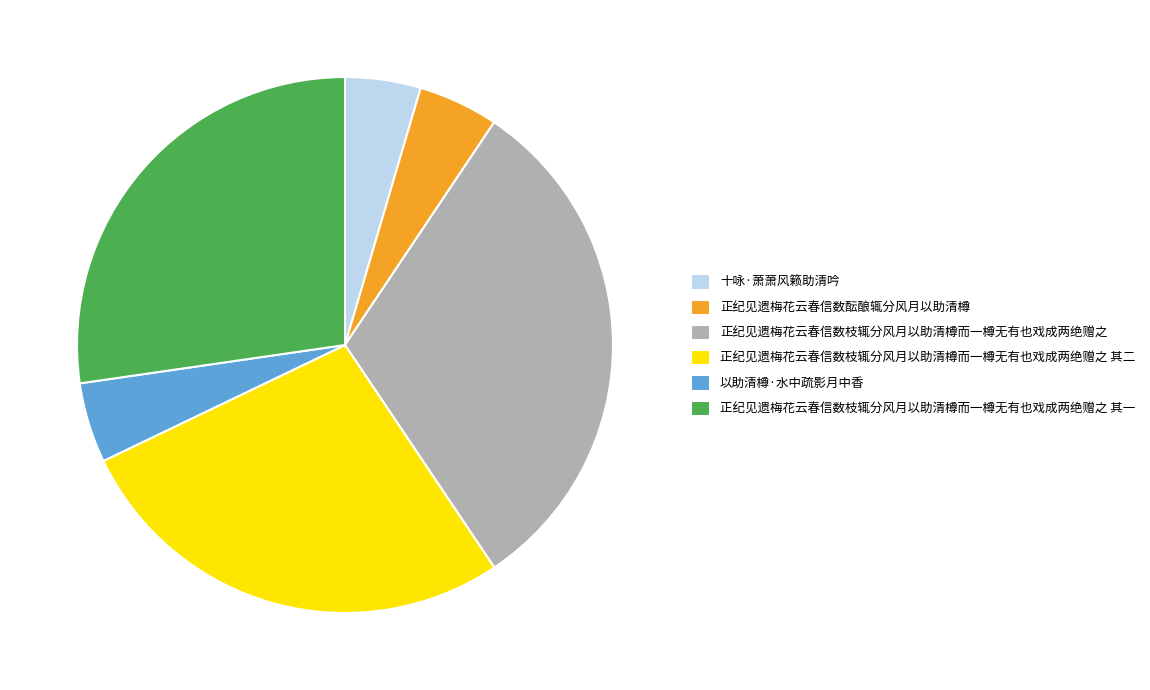

Which category has the biggest portion of the pie?

正纪见遗梅花云春信数枝辄分风月以助清樽而一樽无有也戏成两绝赠之